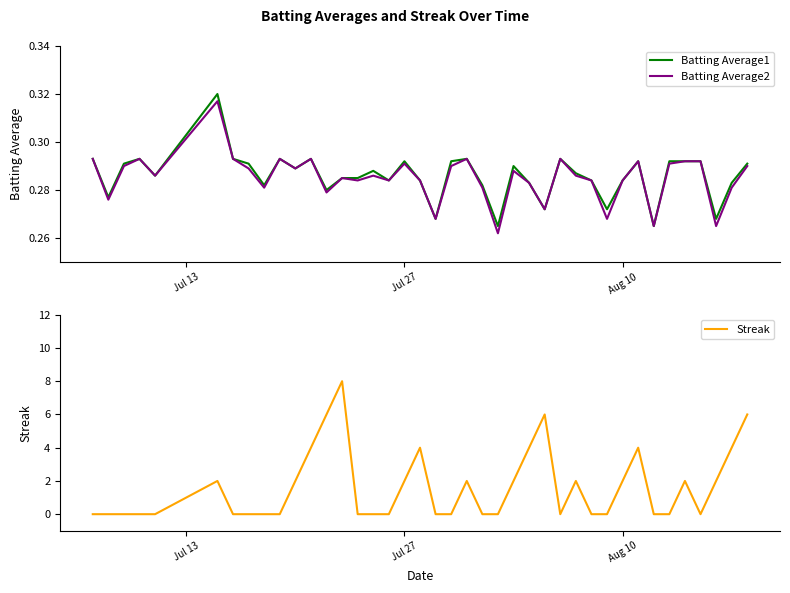

How many interior local valleys does the Batting Average1 series have?

12